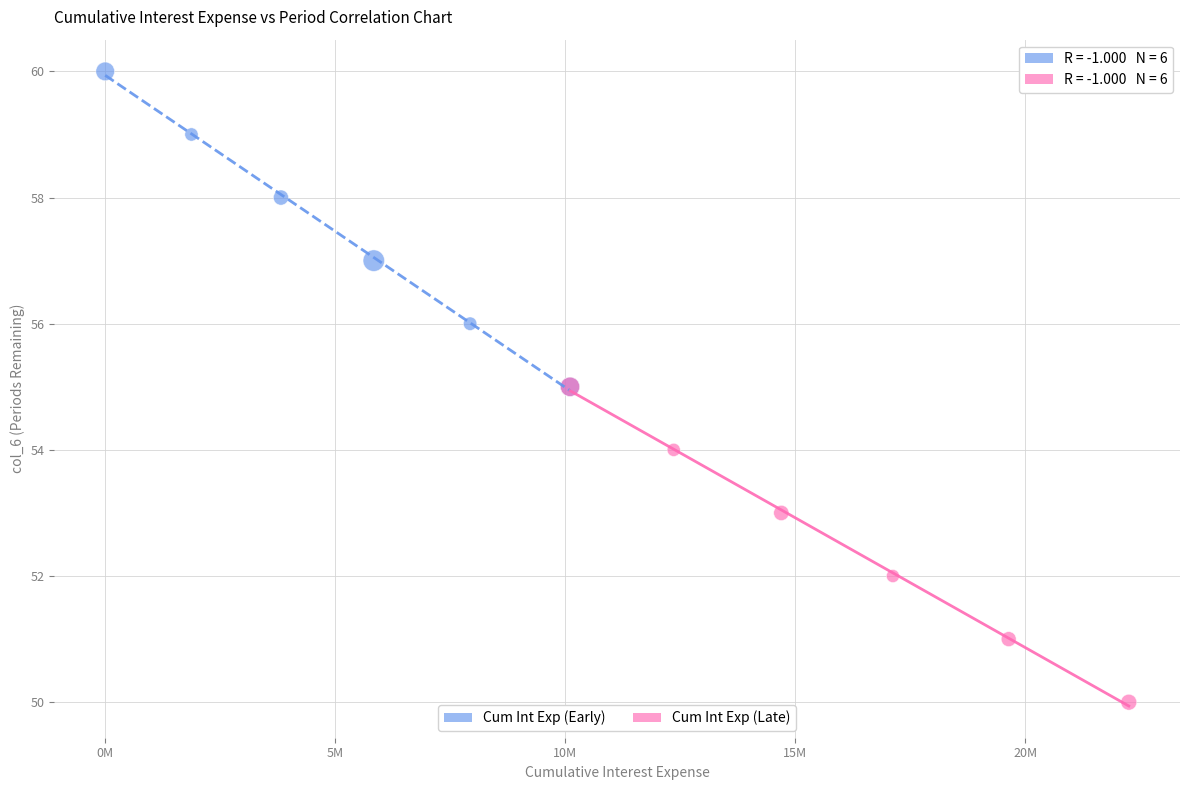

Which series reaches the minimum Y coordinate?

Cum Int Exp (Late)